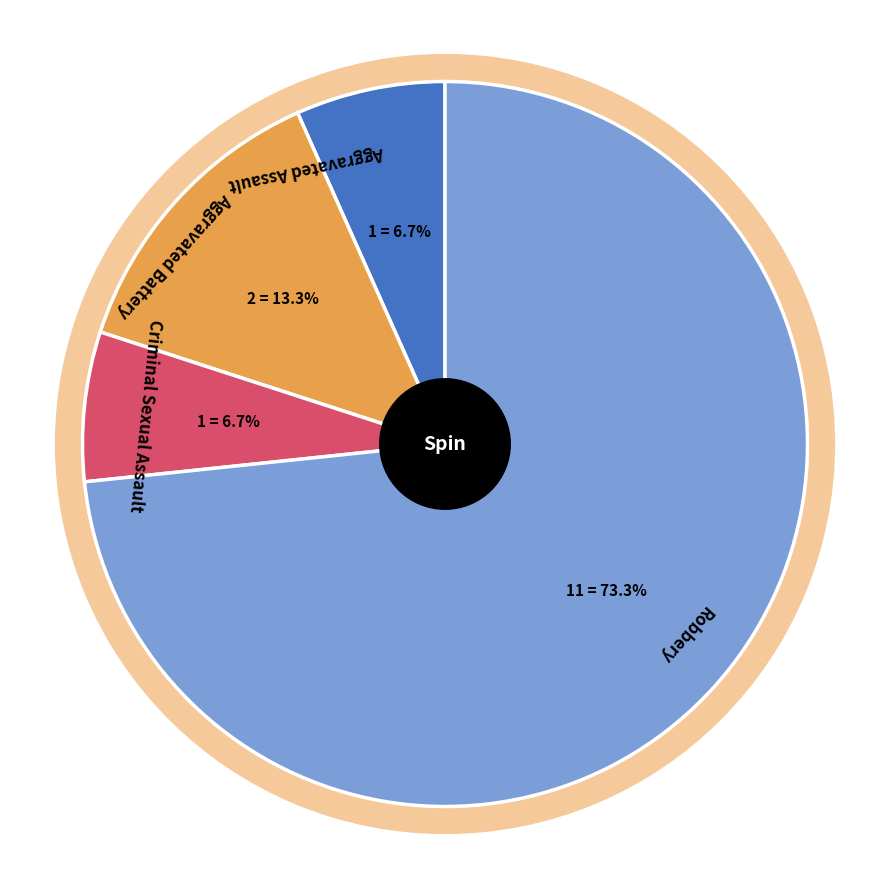

Does Aggravated Assault account for over 50% of the chart?

No